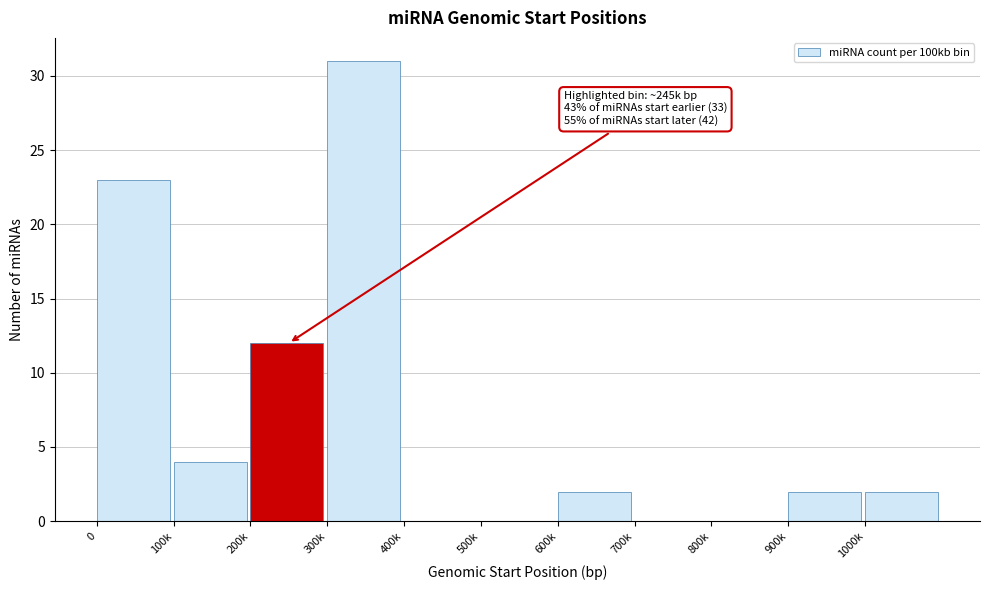

Reading left to right, what are all the values shown in this chart?

0=23	100k=4	200k=12	300k=31	400k=0	500k=0	600k=2	700k=0	800k=0	900k=2	1000k=2